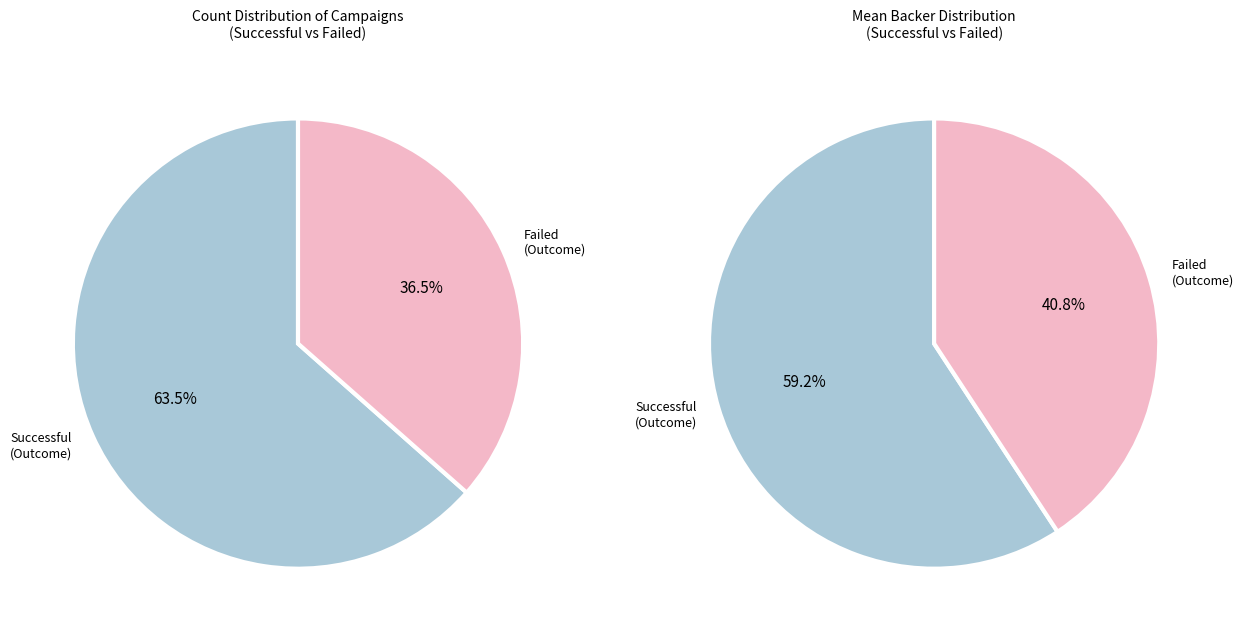

Is there any slice that represents more than half of the pie?

Yes